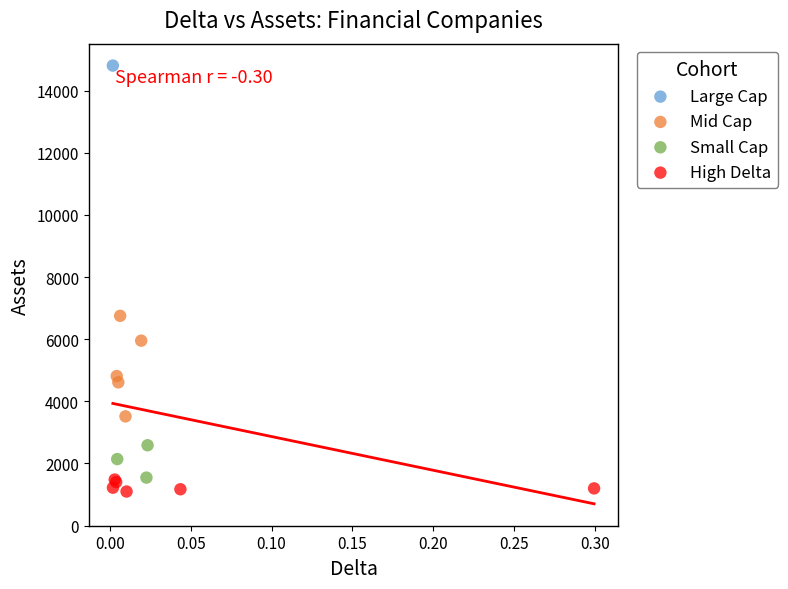

Which series contains the lowest Y value?

High Delta